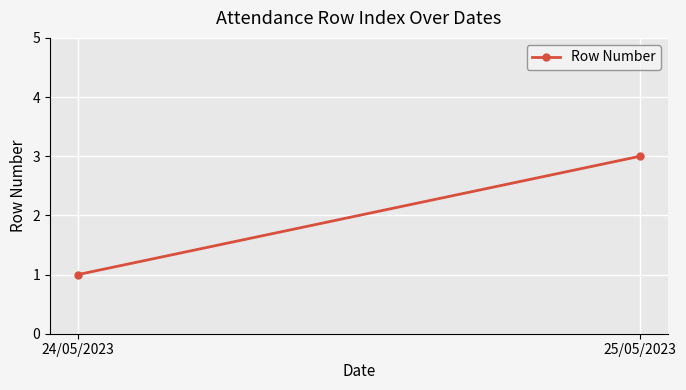

List the labels in order of value, smallest first.

24/05/2023, 25/05/2023